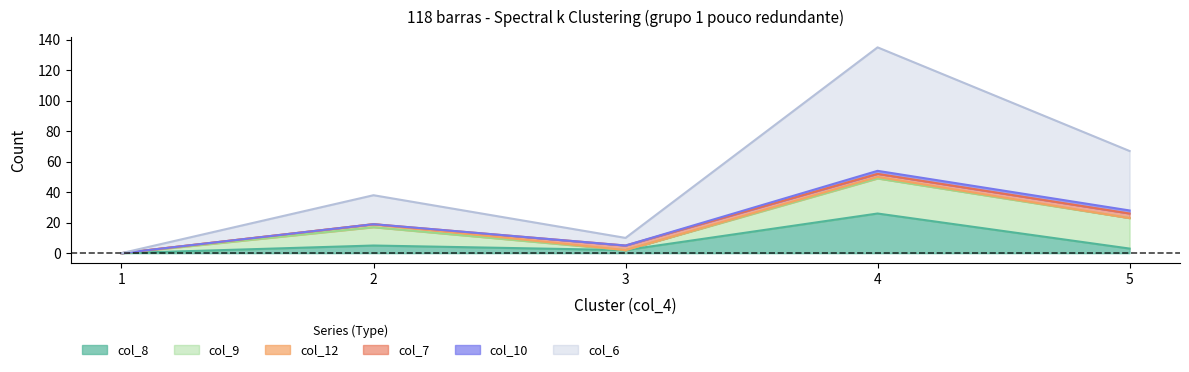

What is the greatest value displayed?

81